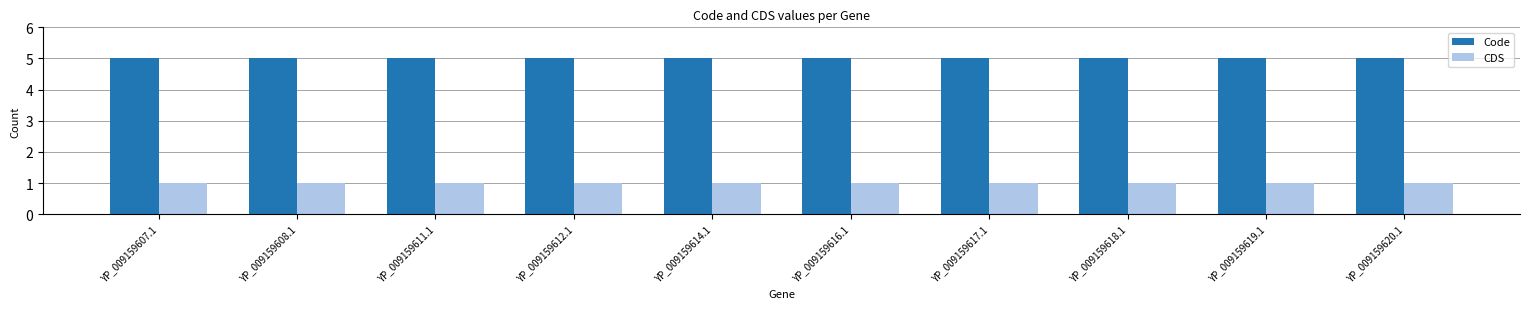

What is the lowest value of the Code series?

5